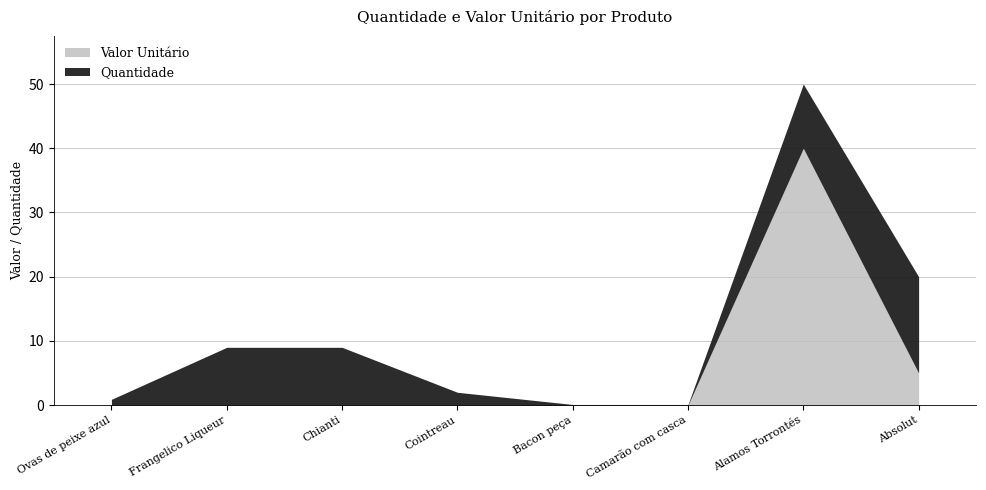

Which series has the largest range (max minus min)?

Valor Unitário